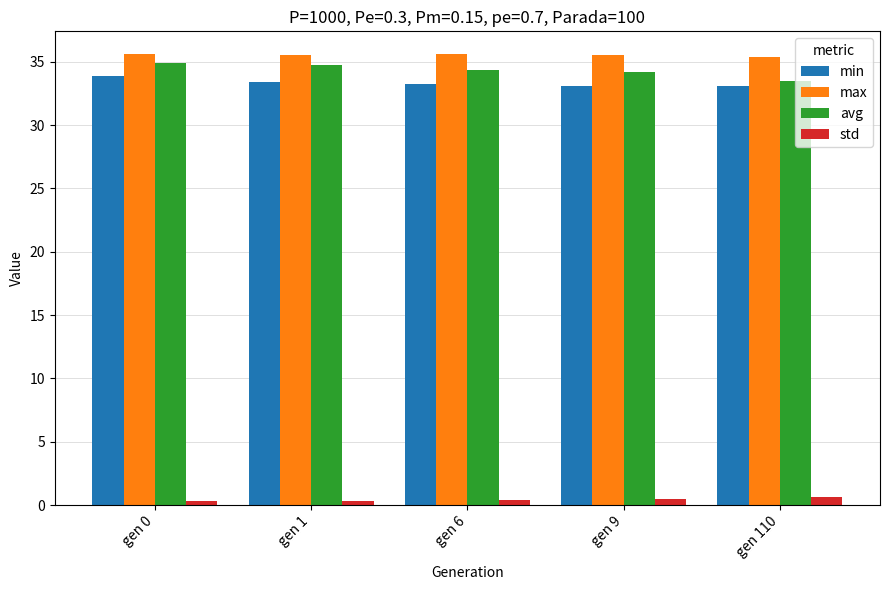

Read the std value at gen 110.

0.6